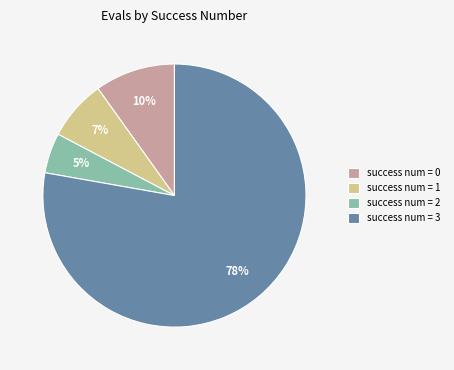

To the nearest percent, what is the difference between the largest and smallest slice percentages?

73%